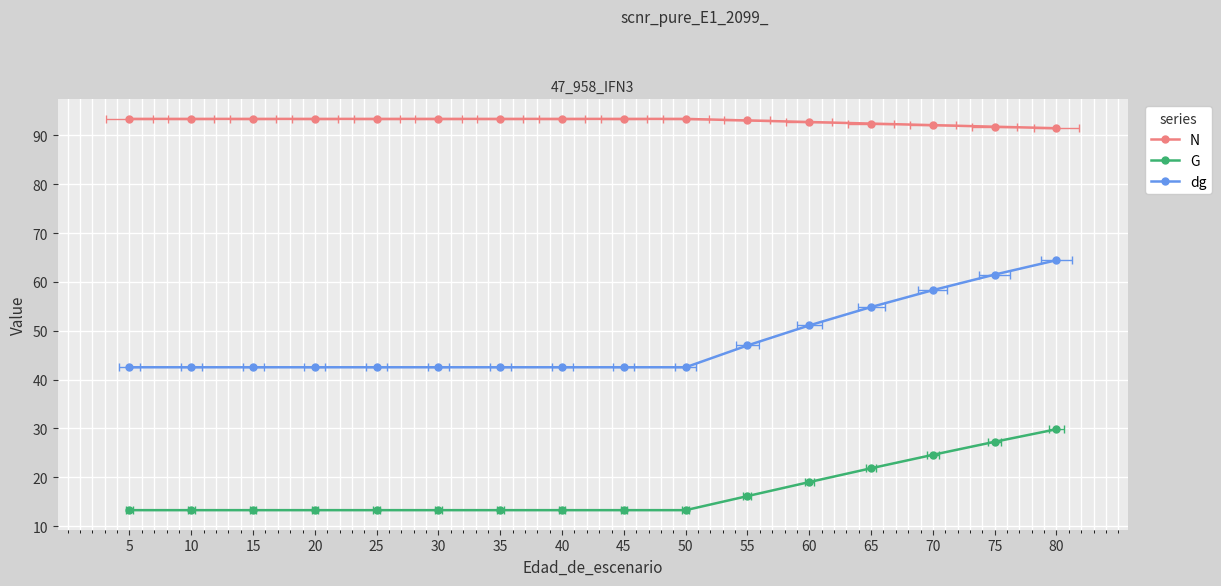

True or false: N has more than 0 interior local peaks.

False